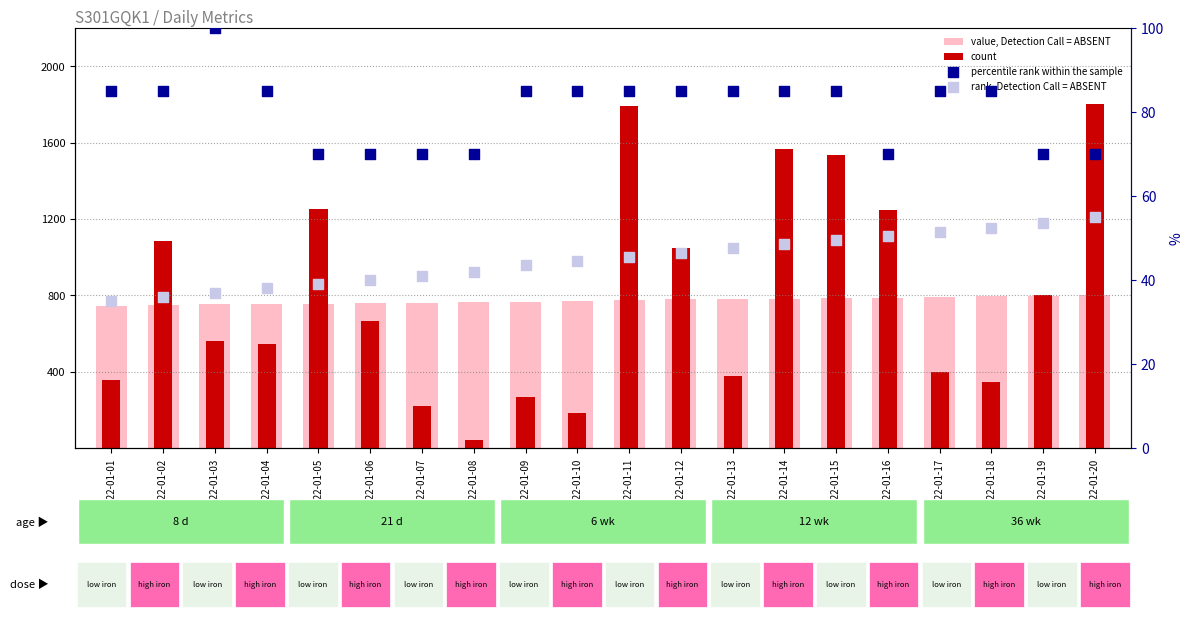

What is the total value across all series at 2022-01-15?

2455.4